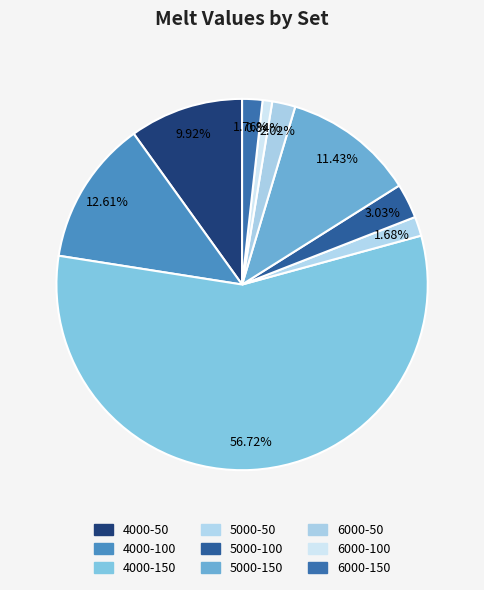

How many slices are in this pie chart?

9